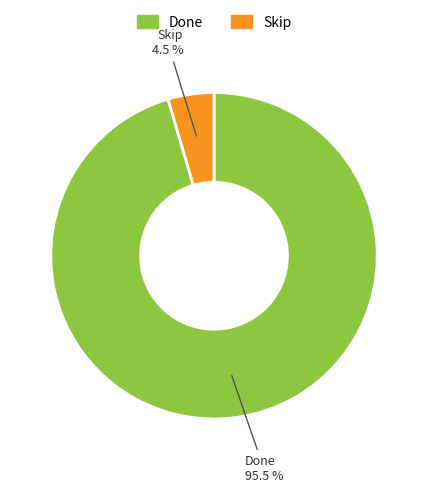

What is the total percentage of Done and Skip?

100.0%